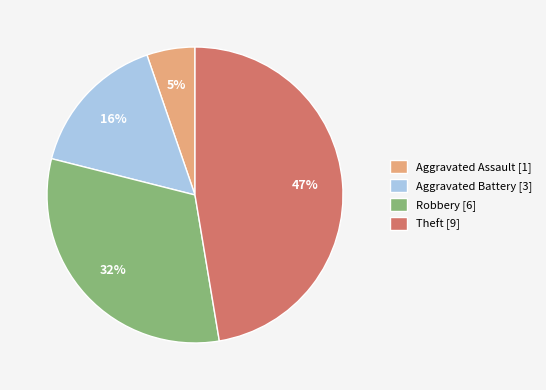

To the nearest percent, what is the difference between the largest and smallest slice percentages?

42%